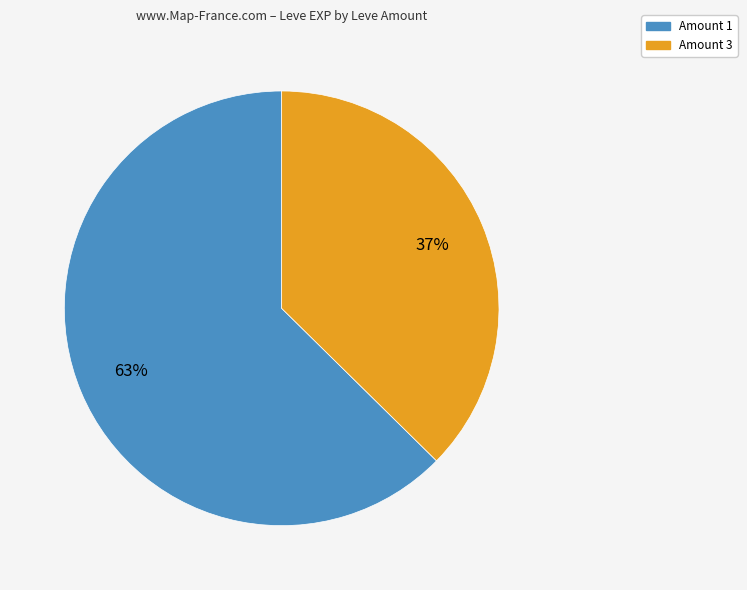

Is there a majority slice in this chart?

Yes